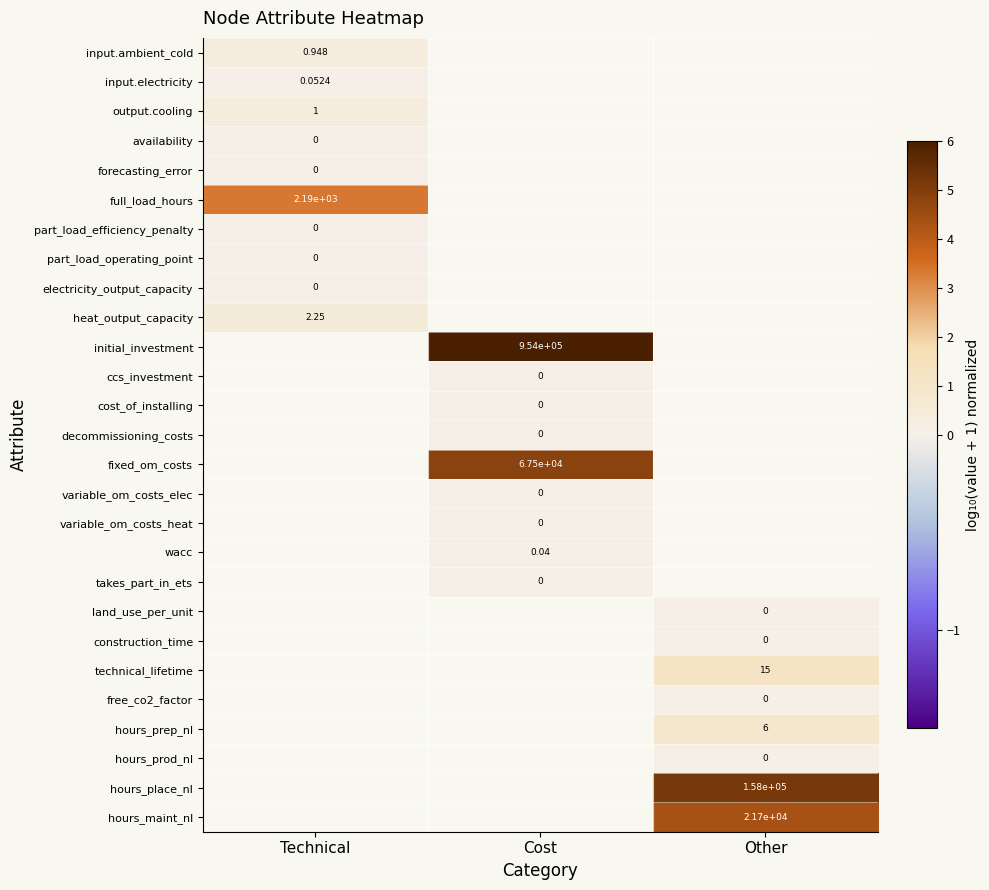

Is the value of output.cooling at Technical greater than the value of part_load_efficiency_penalty at Technical?

Yes